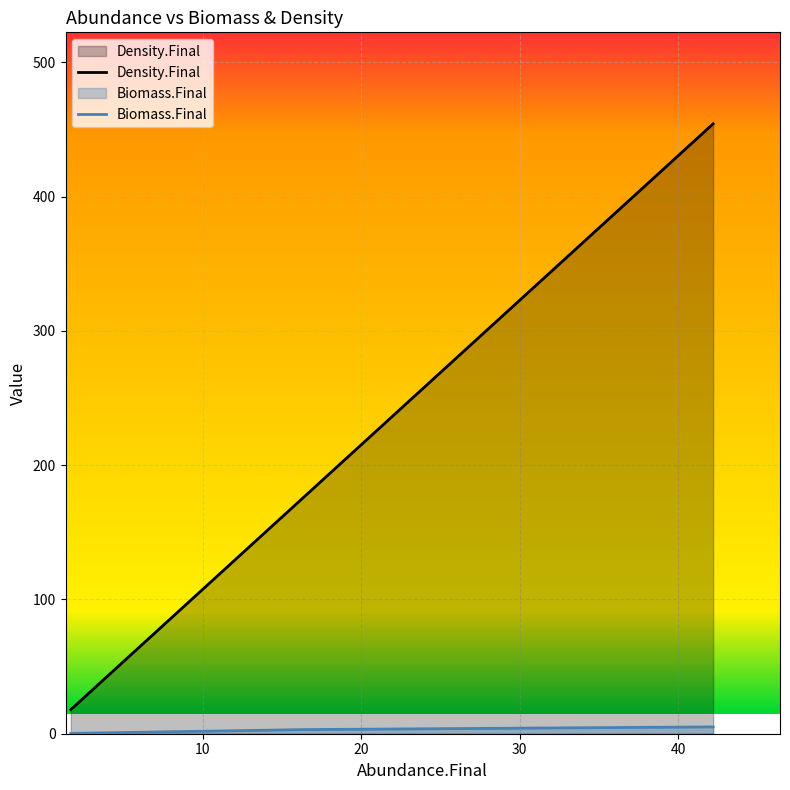

Reading left to right, extract all data points from this chart.

Density.Final: 17.9	175.8	454.3
Biomass.Final: 0.2	3.1	5.1